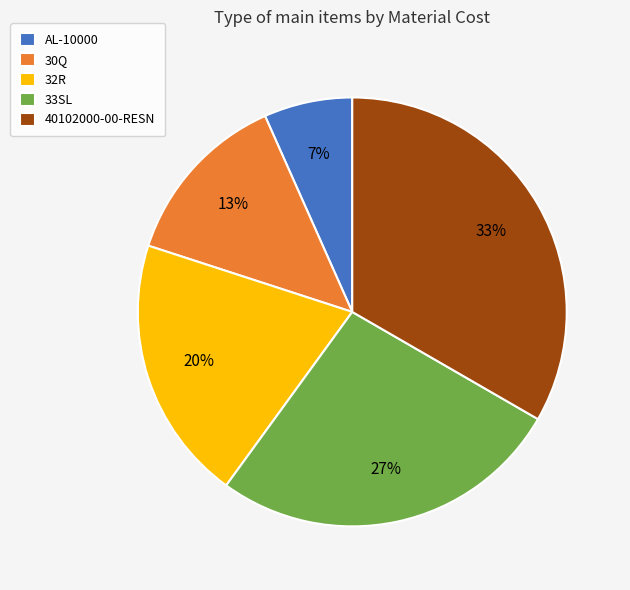

To the nearest percent, what is the combined percentage of AL-10000 and 32R?

27%